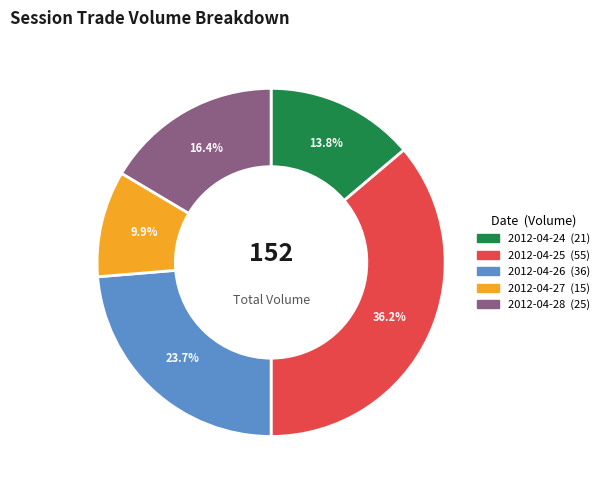

To the nearest percent, what portion does 2012-04-27 represent?

10%